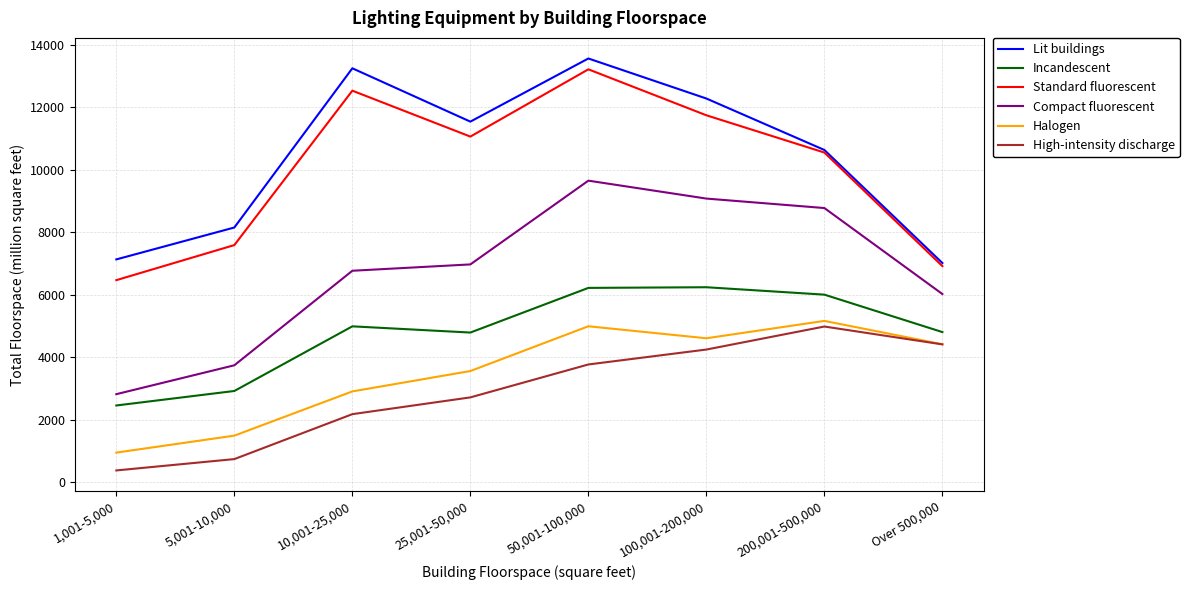

What is the spread (max minus min) of values at Over 500,000?

2605